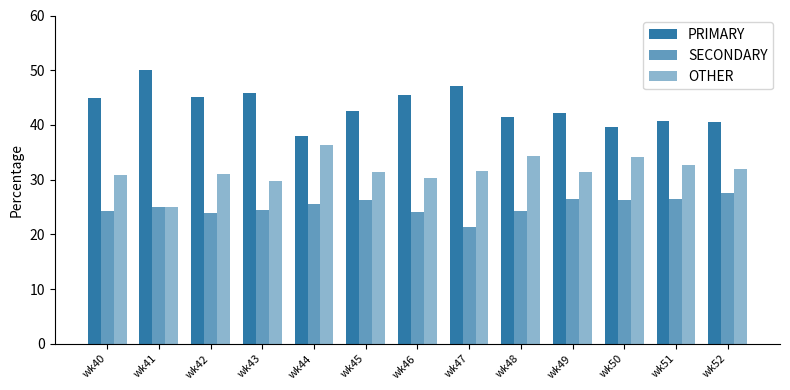

At which label does OTHER first exceed 31?

wk44